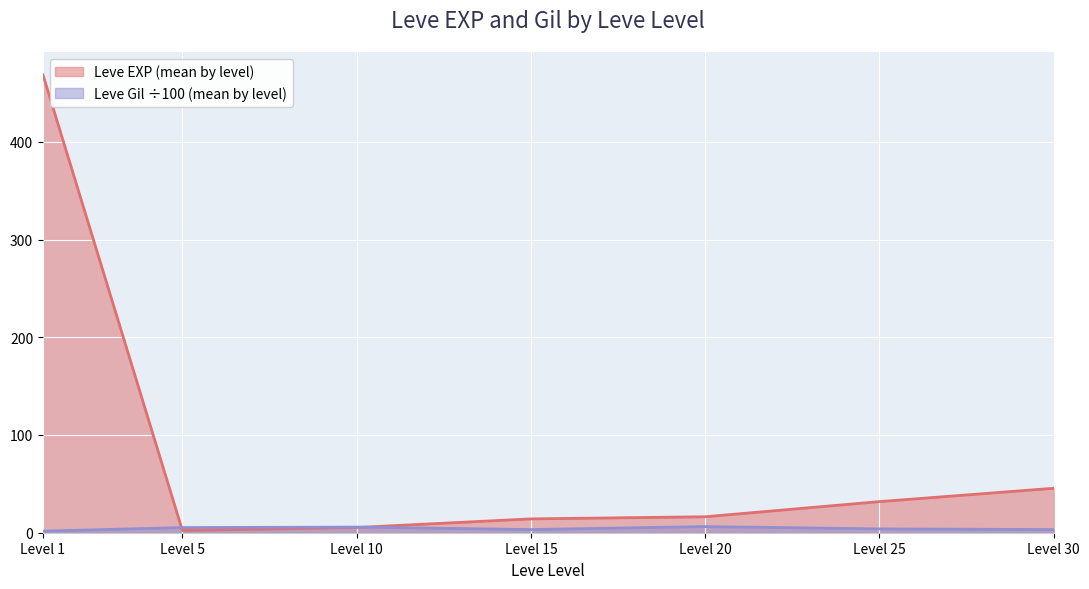

Does the chart display data point markers on the line(s)?

No